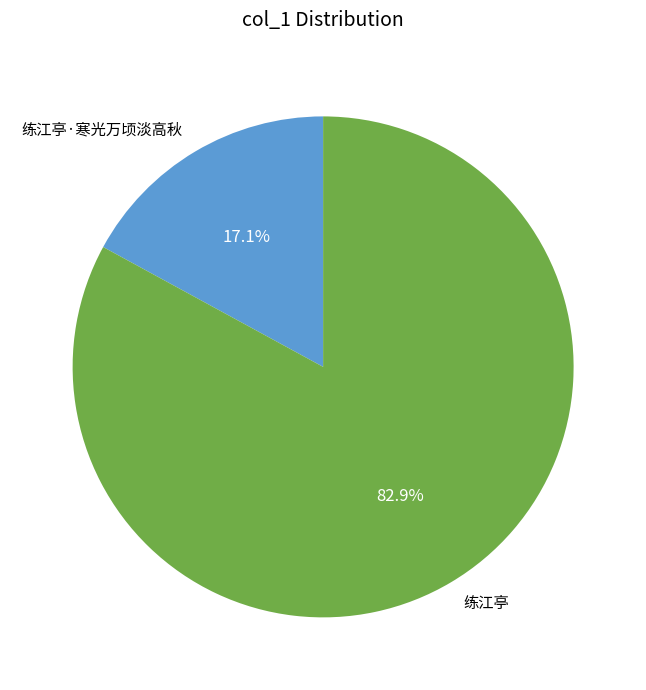

Is it true that 练江亭 is 96% of the pie?

False